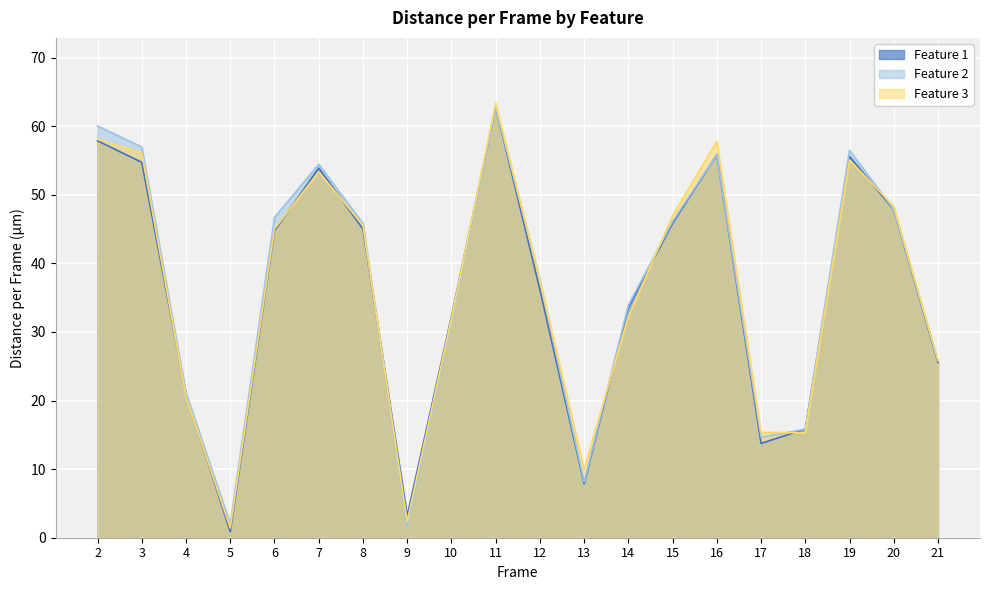

Is it true that Feature 1 equals 32.2 at 10?

True